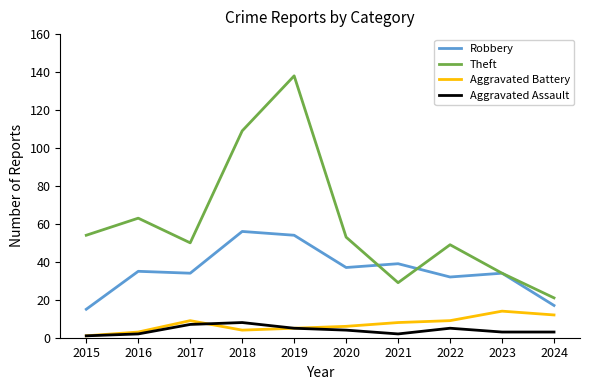

Which series ends up on top after the final intersection of Robbery and Theft?

Theft